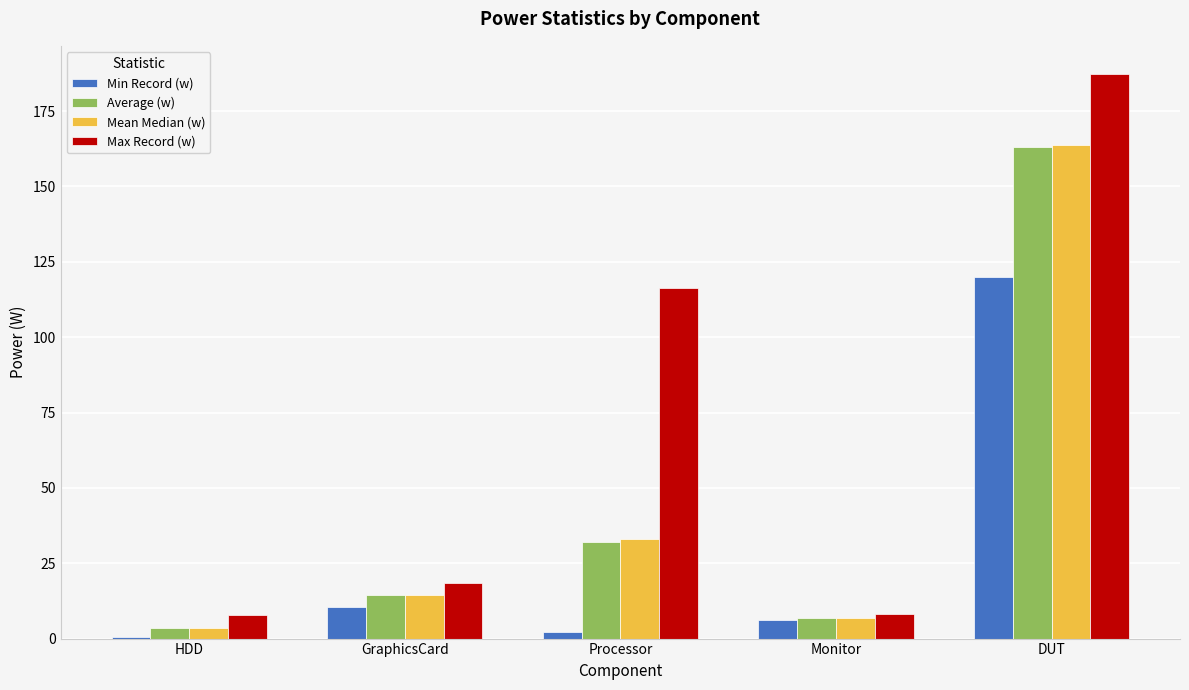

How many series are shown in this chart?

4